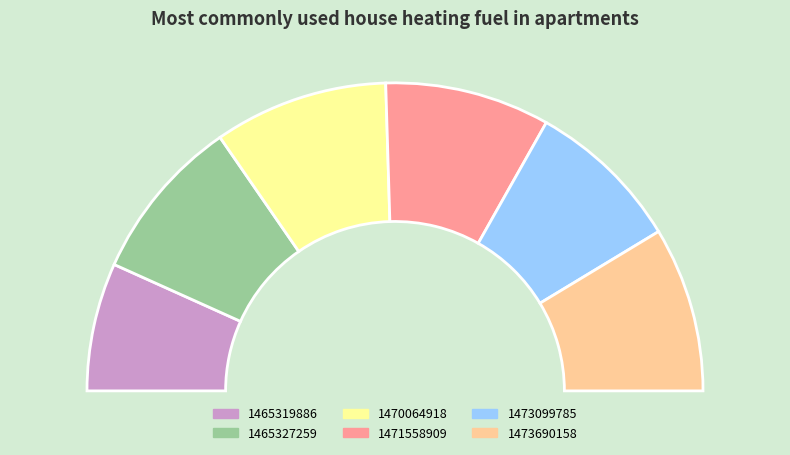

How many segments does this pie chart have?

6